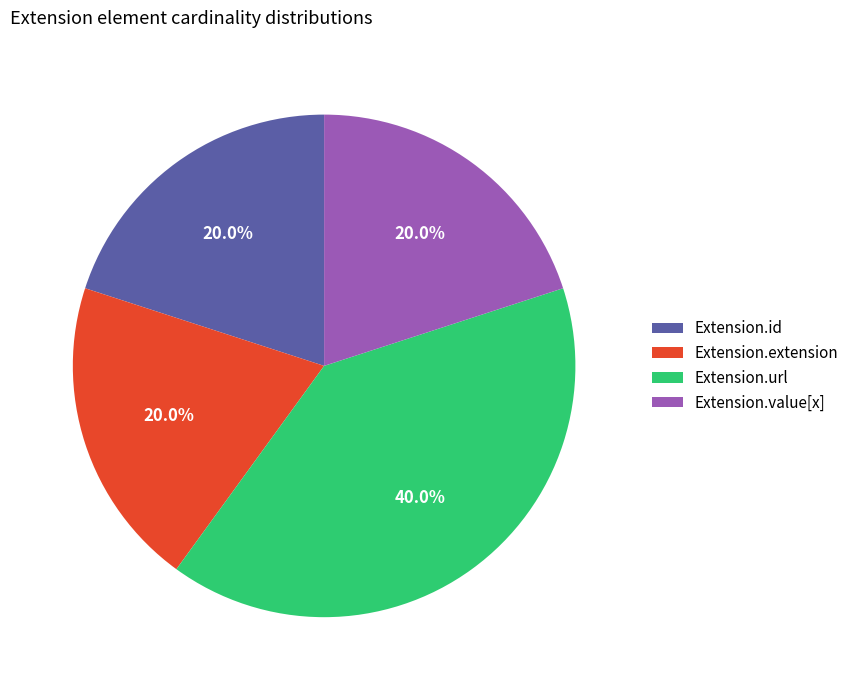

To the nearest percent, what is the difference between the Extension.extension and Extension.id slice percentages?

0%